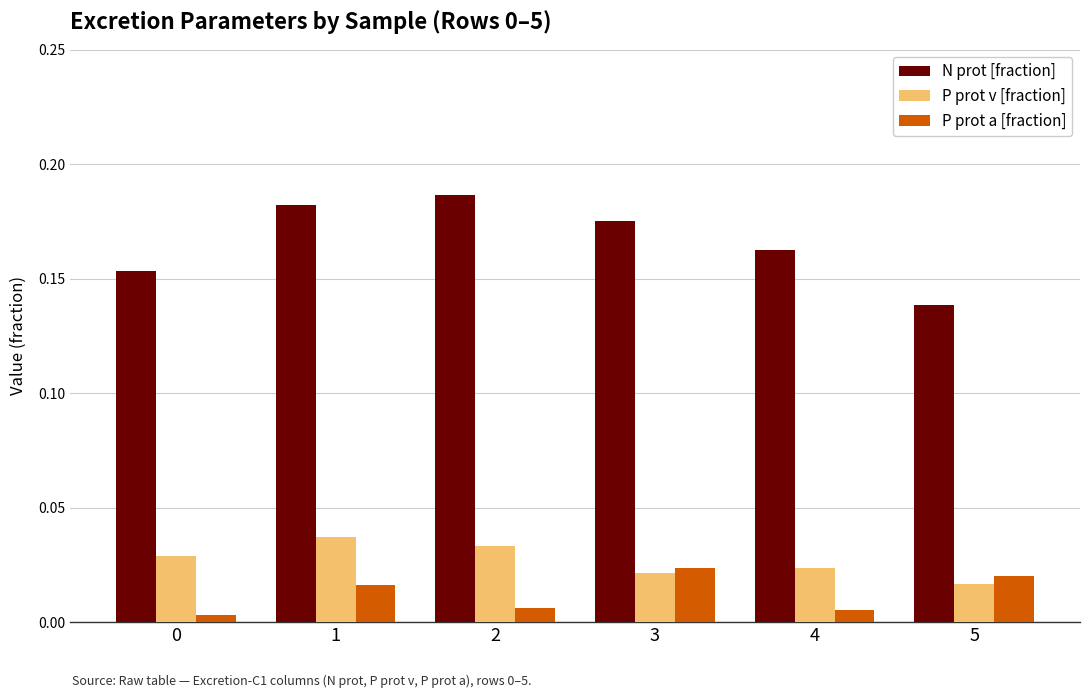

Is it true that N prot [fraction] equals 0.1 at 4?

False